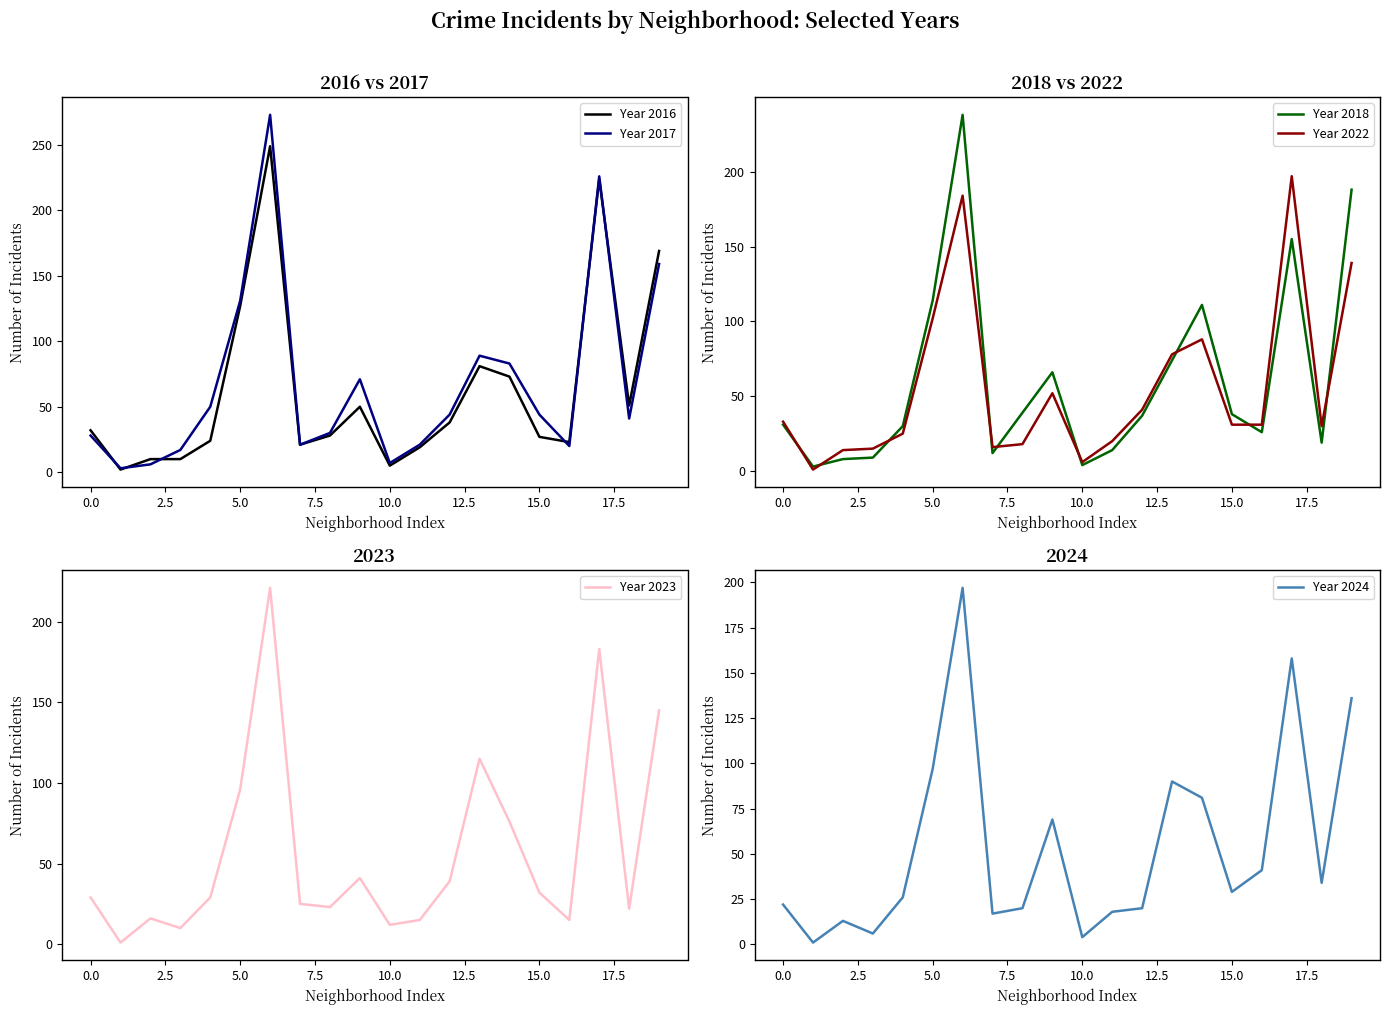

What are all the series names shown in the legend?

Year 2016, Year 2017, Year 2018, Year 2022, Year 2023, Year 2024